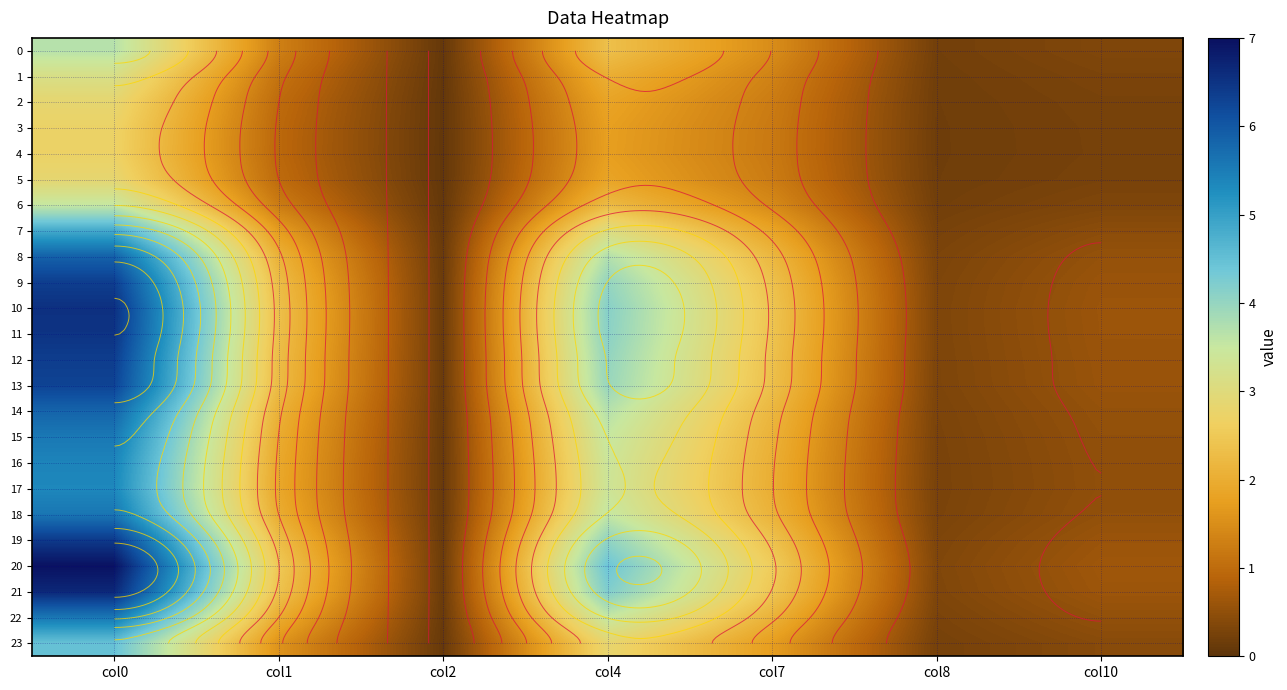

Where does the 12 series first go above 2?

col0